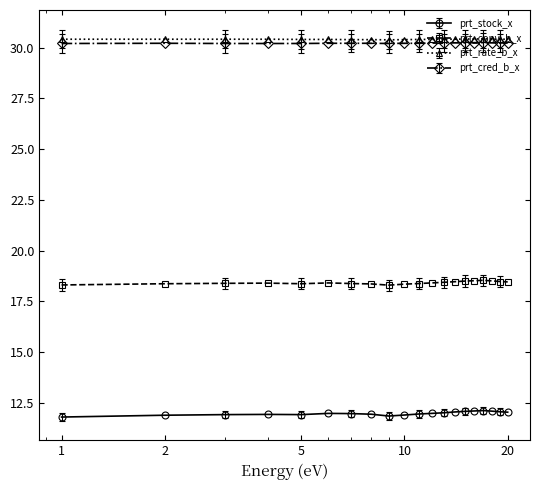

Which series has the widest spread of values?

prt_stock_x